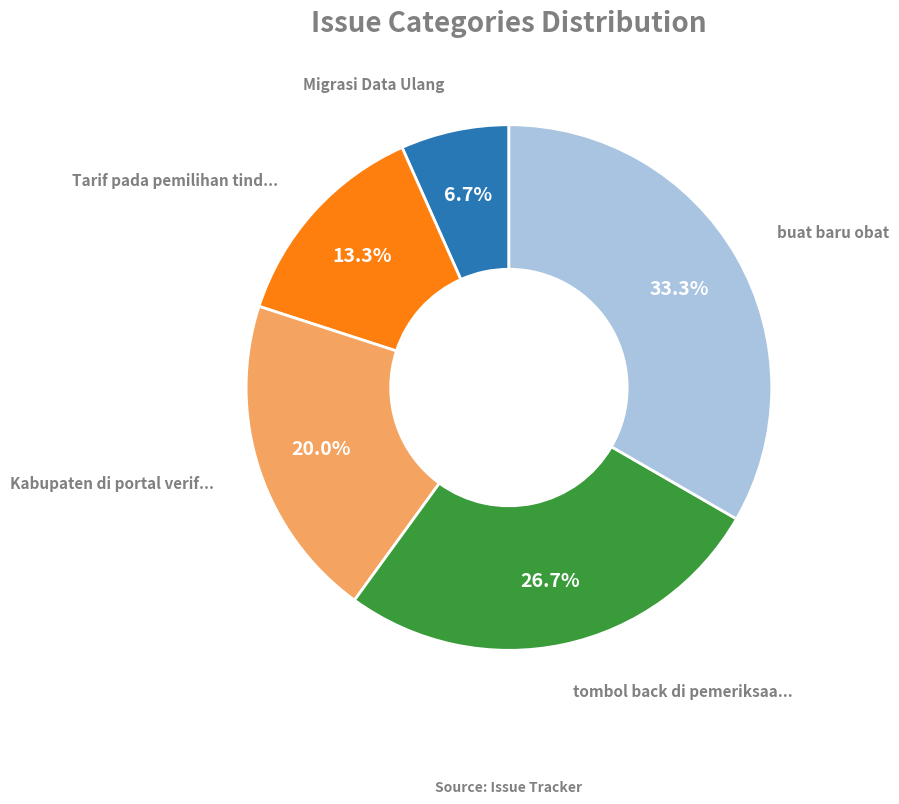

Is there any slice that represents more than half of the pie?

No